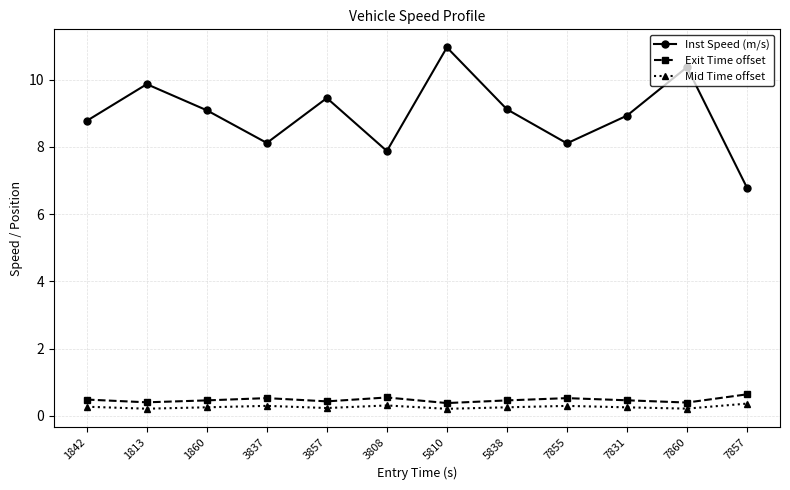

The value of Inst Speed (m/s) at 3857 is 9.5. True or false?

True